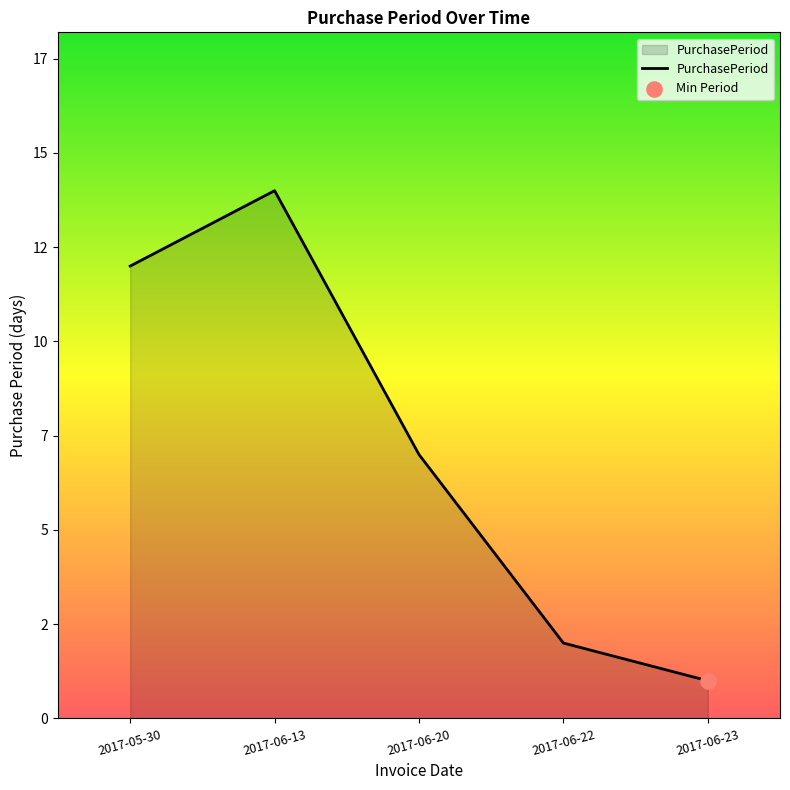

What is the change in value from 2017-05-30 to 2017-06-13?

+2